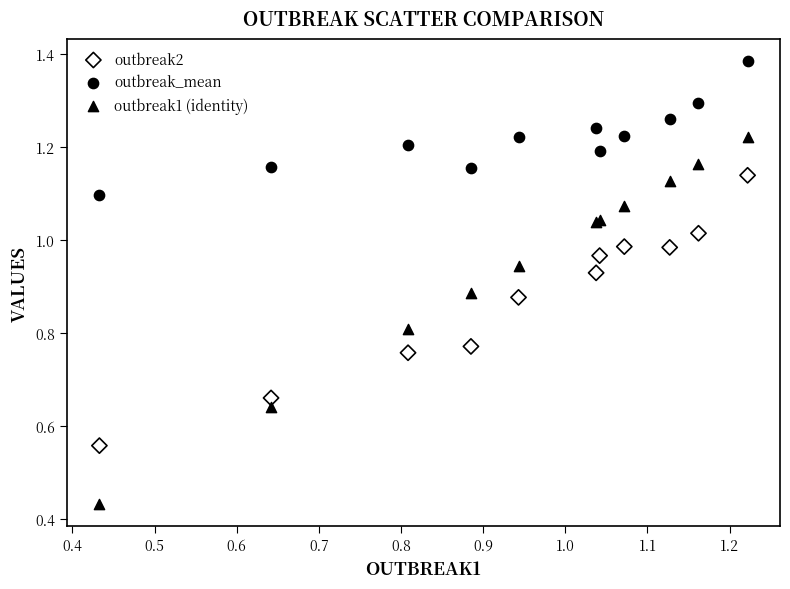

Which series contains the highest Y value?

outbreak_mean